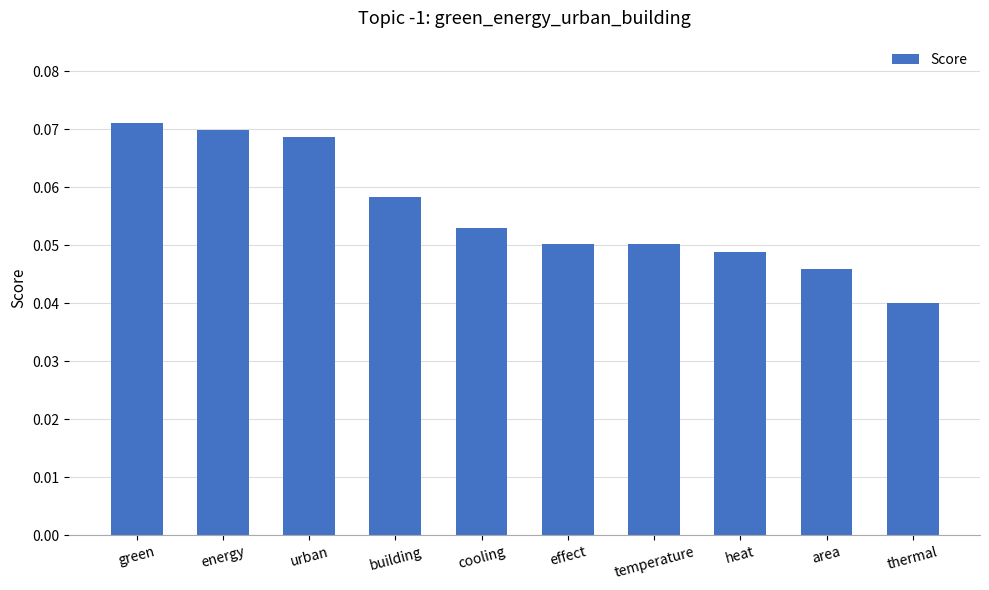

What is the label of the 6th bar from the right?

cooling